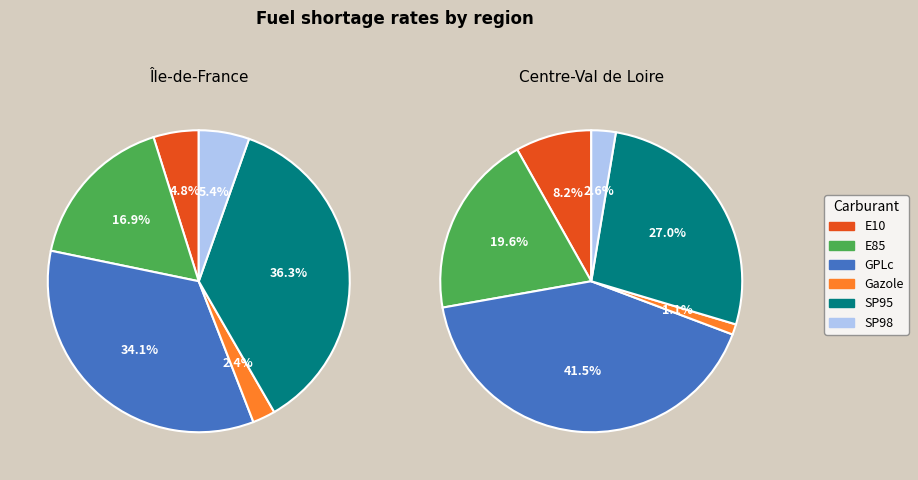

The SP95 slice represents 36% of the pie. True or false?

True